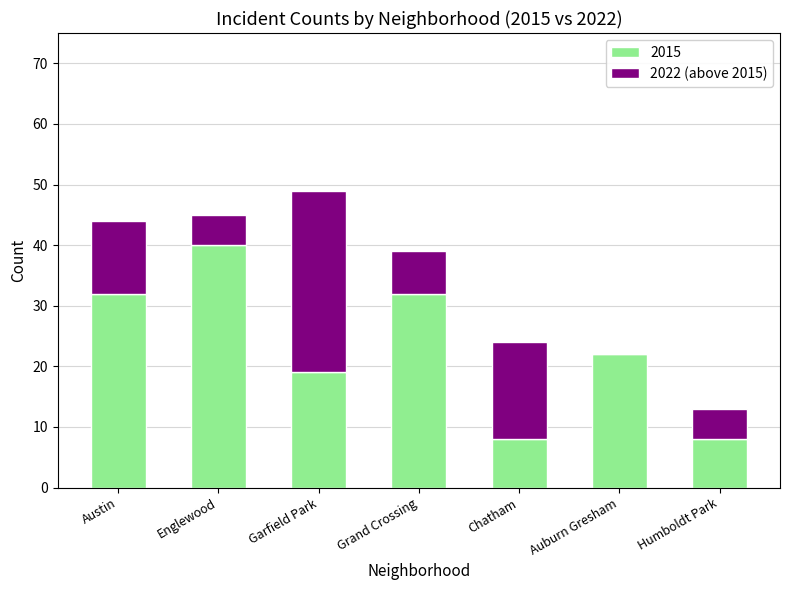

At which label is 2015 closest to 24?

Auburn Gresham